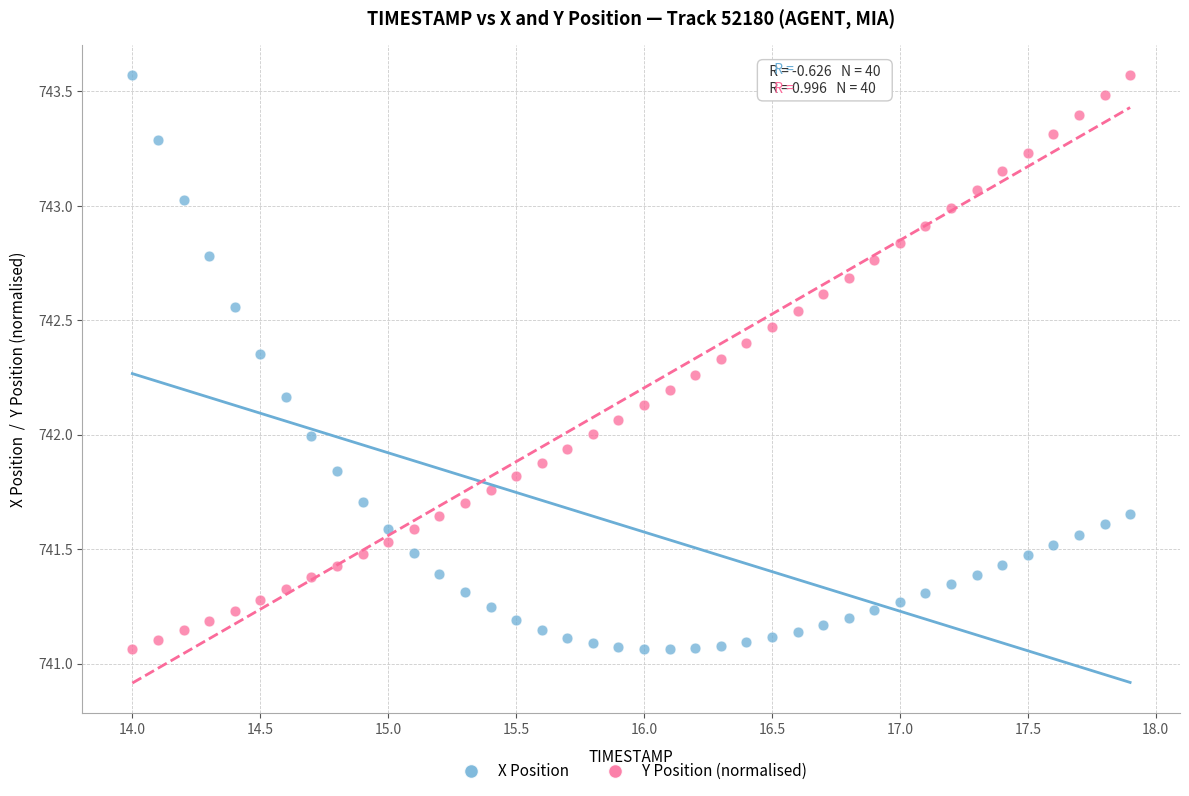

Across all data points, what is the range of X values (max minus min)?

3.9